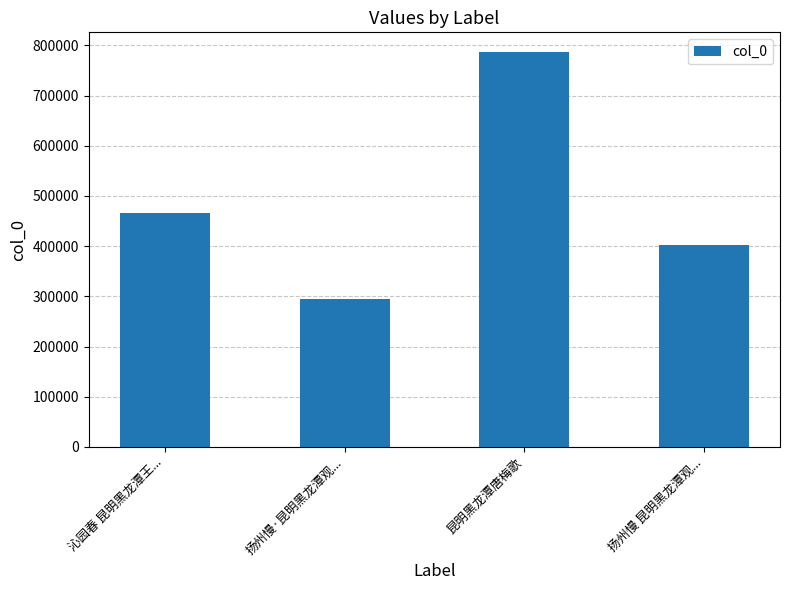

Reading right to left, what are all the values shown in this chart?

402392	786815	293831	465370